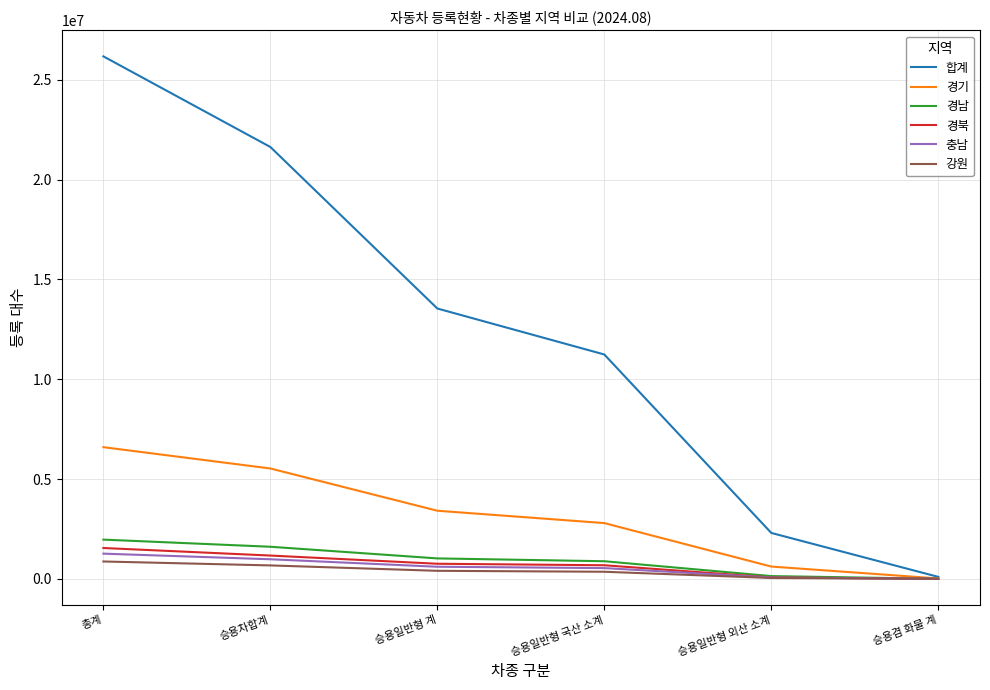

Is it true that 경기 equals 2798238 at 승용차합계?

False